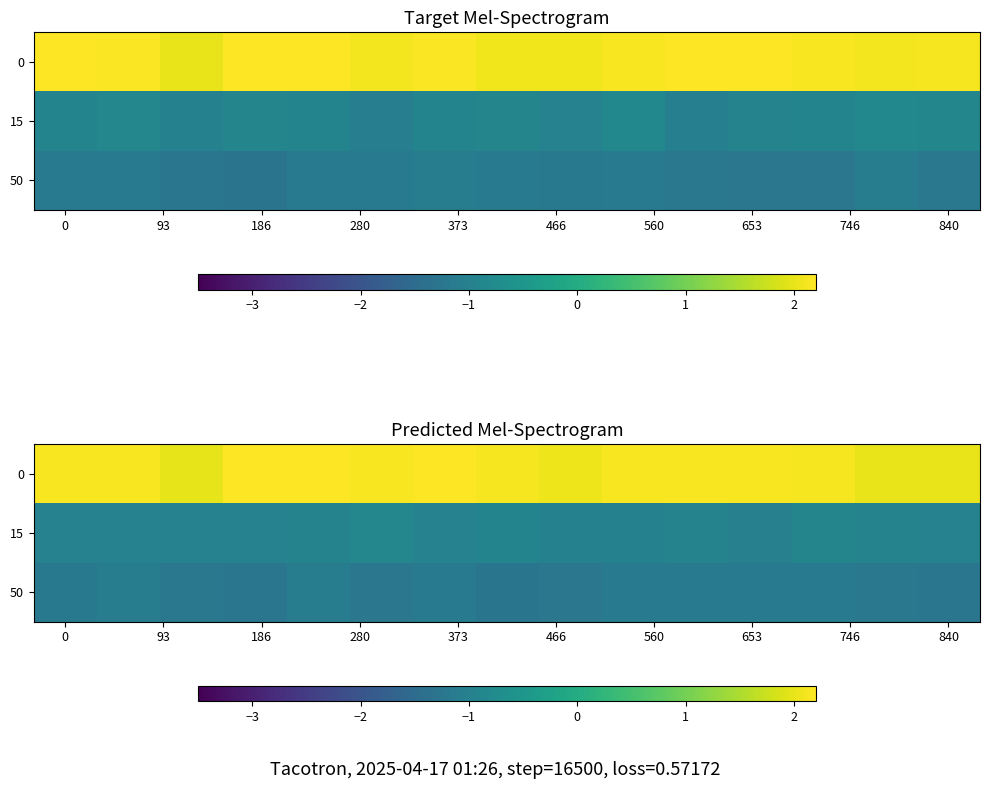

What is the approximate value of row_1 at 93?

-1.0